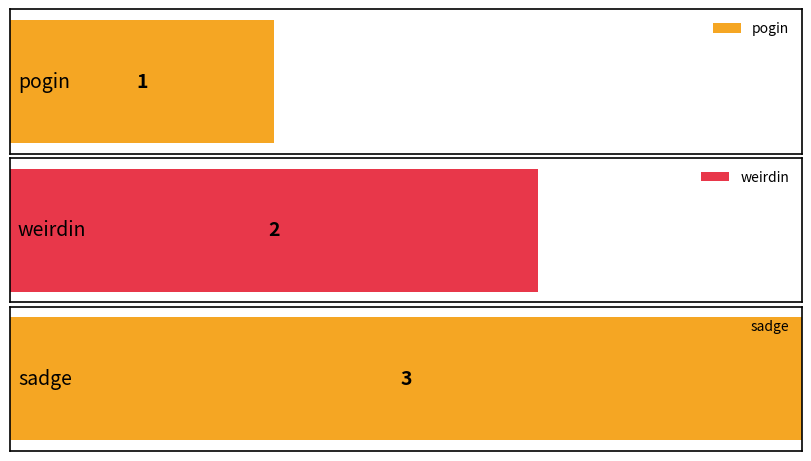

What is the average value?

2